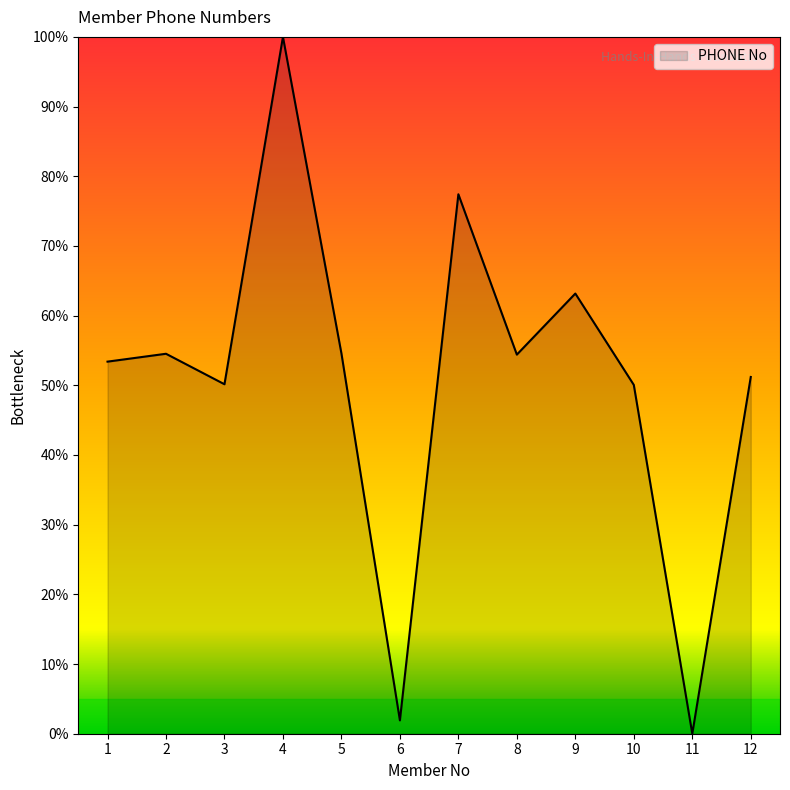

Between 10 and 11, which is larger?

10